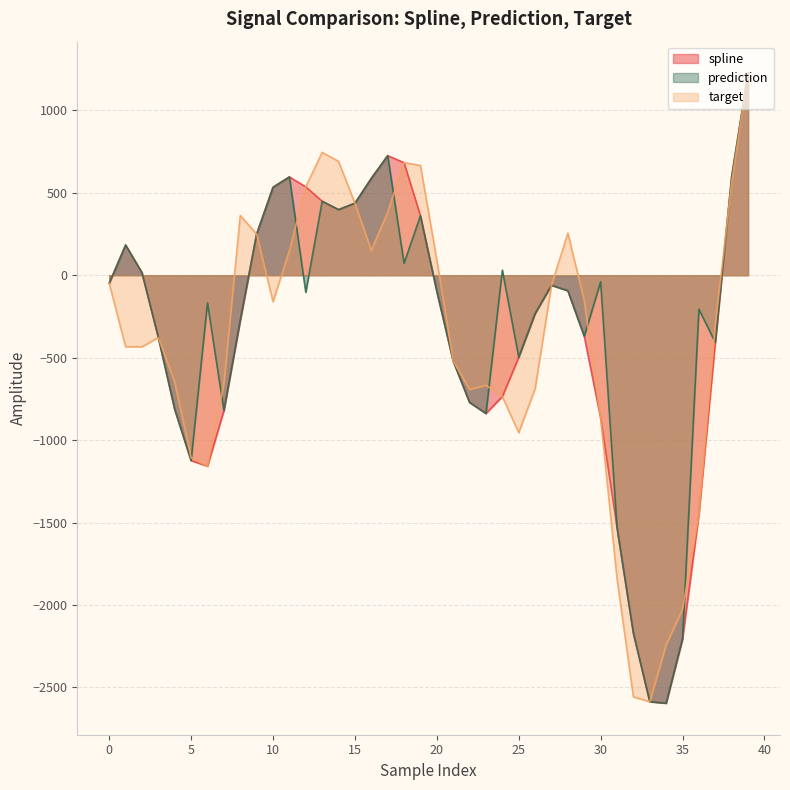

Which series ends up on top after the final intersection of prediction and target?

prediction